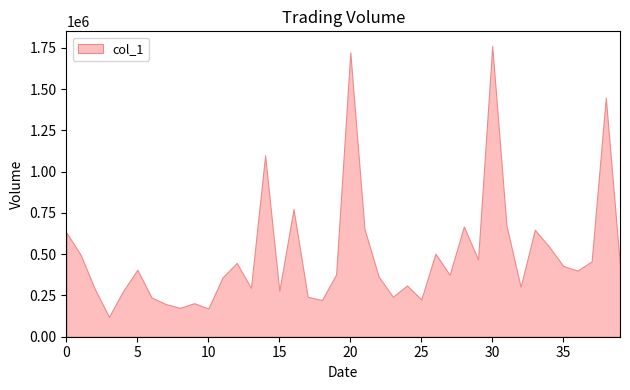

Reading left to right, list all the values displayed in this chart.

631577	497270	290102	120273	278003	405655	237996	197794	175002	203206	171057	359413	447262	295956	1098894	278606	774003	242011	222196	377349	1723697	653003	364563	242454	310673	226499	503399	375503	668176	468410	1762267	675379	302824	648379	546437	429291	400425	456600	1449770	427892